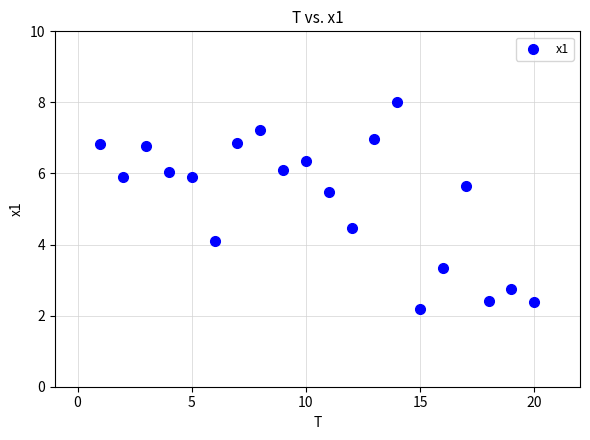

What is the range of X values (max minus min)?

19.0